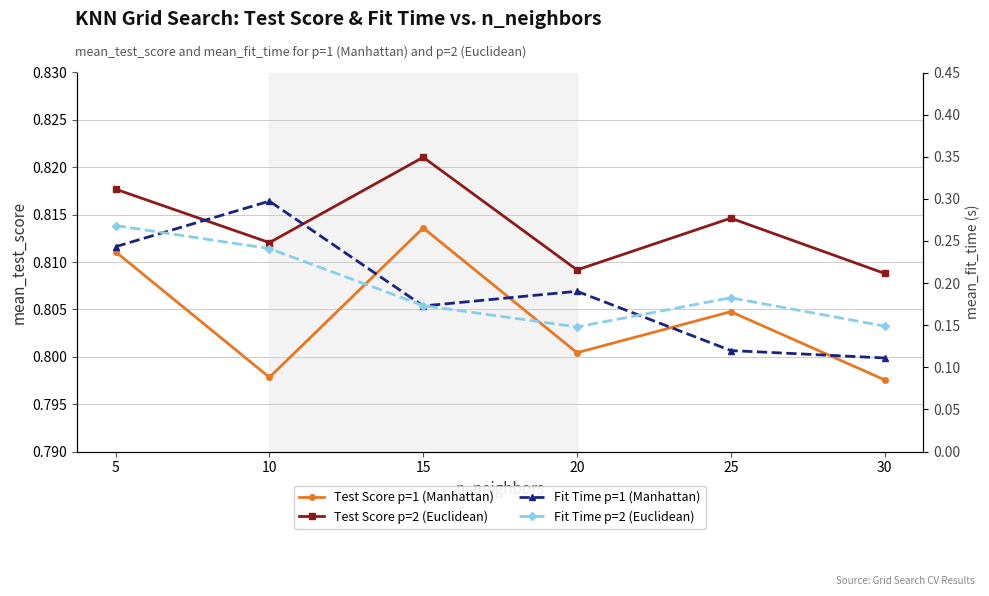

What is the difference between the maximum and minimum values in the Fit Time p=1 (Manhattan) series?

0.2